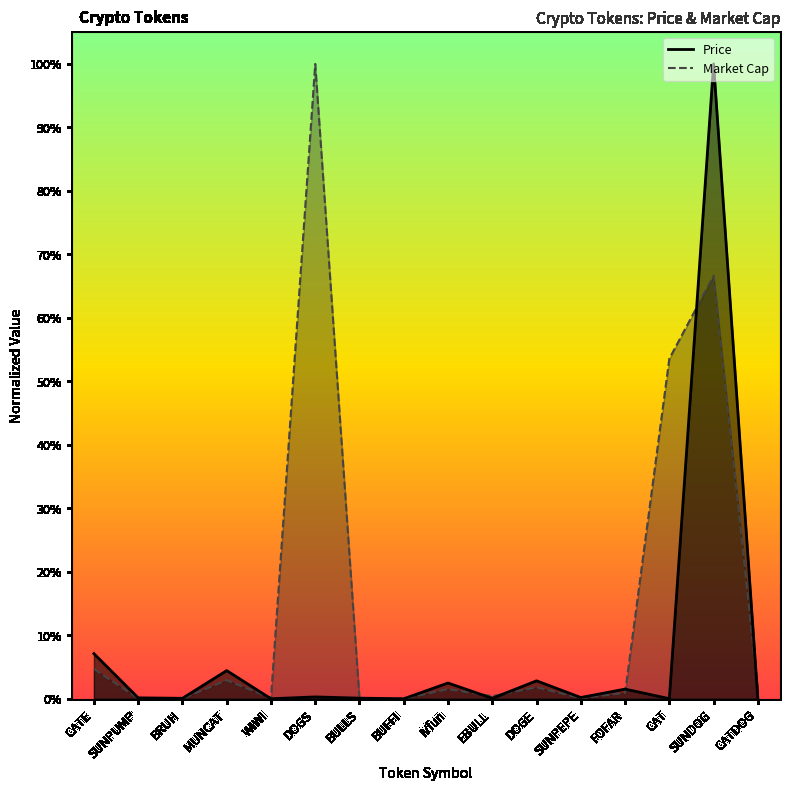

List the labels in order of Market Cap value, largest first.

DOGS, SUNDOG, CAT, CATE, MUNCAT, DOGE, IVfun, CATDOG, FOFAR, EBULL, WIWI, SUNPEPE, SUNPUMP, BULLS, BRUH, BUFFI